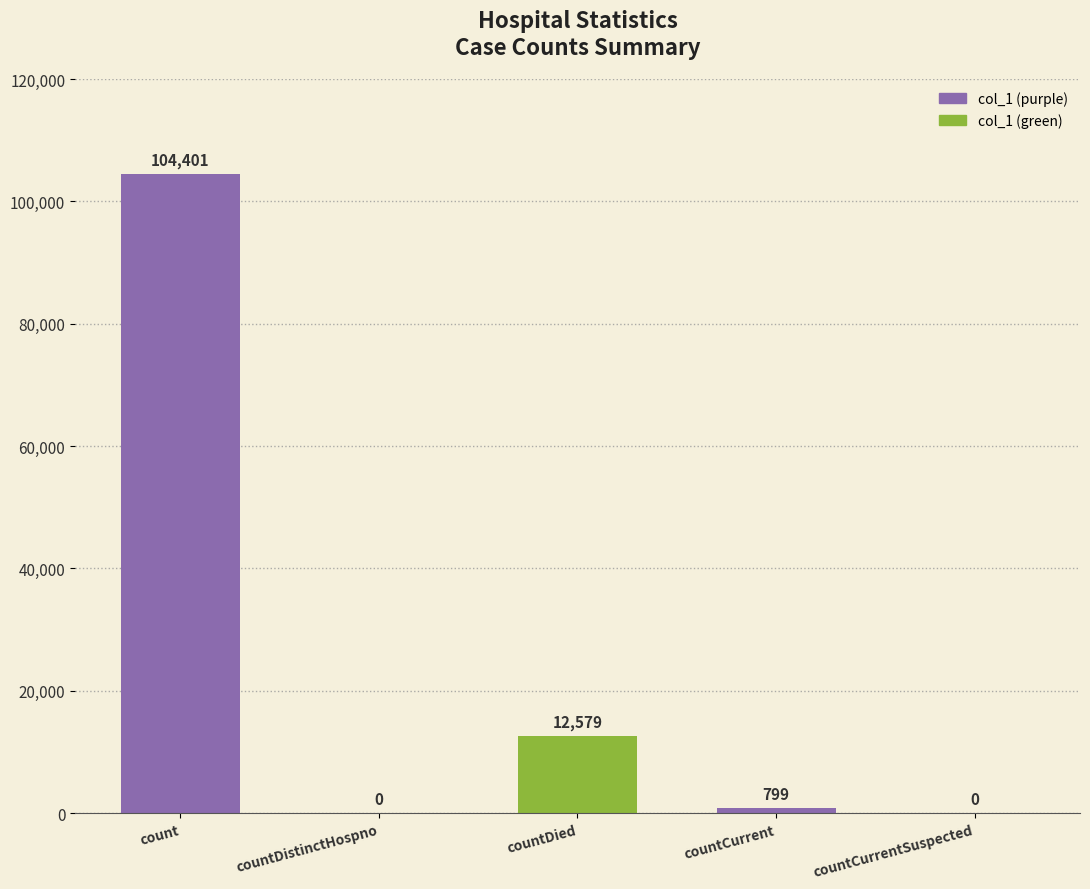

Approximately how many times larger is the value at countDied compared to countCurrent?

15.7